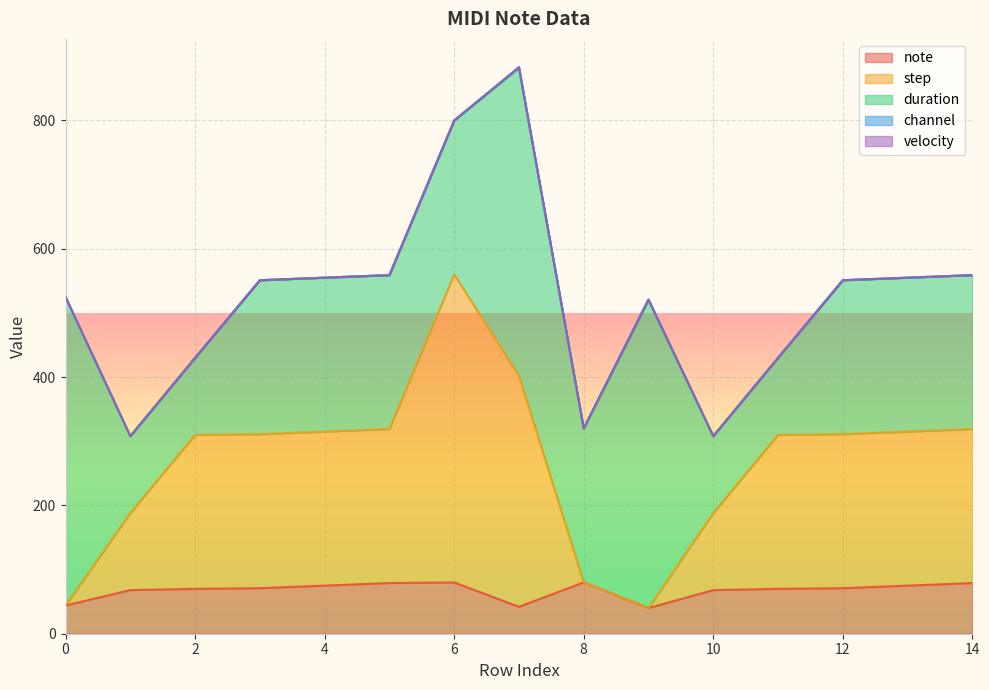

Where is the first local maximum for duration?

7